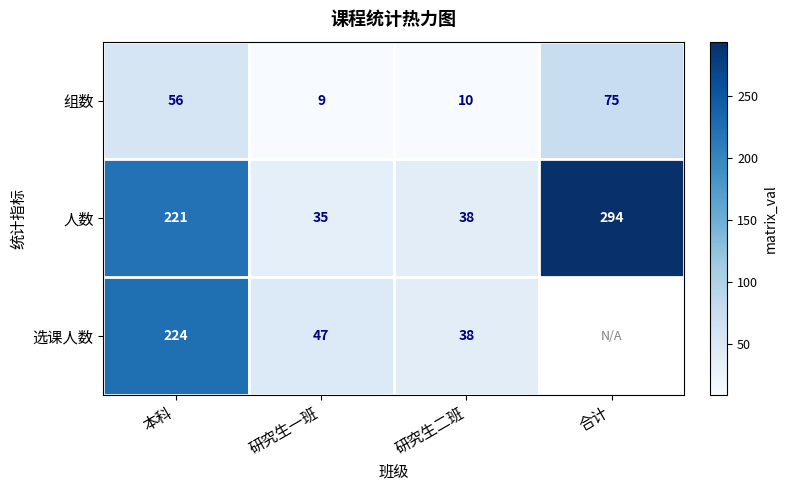

How many data points in 组数 are less than 56?

2